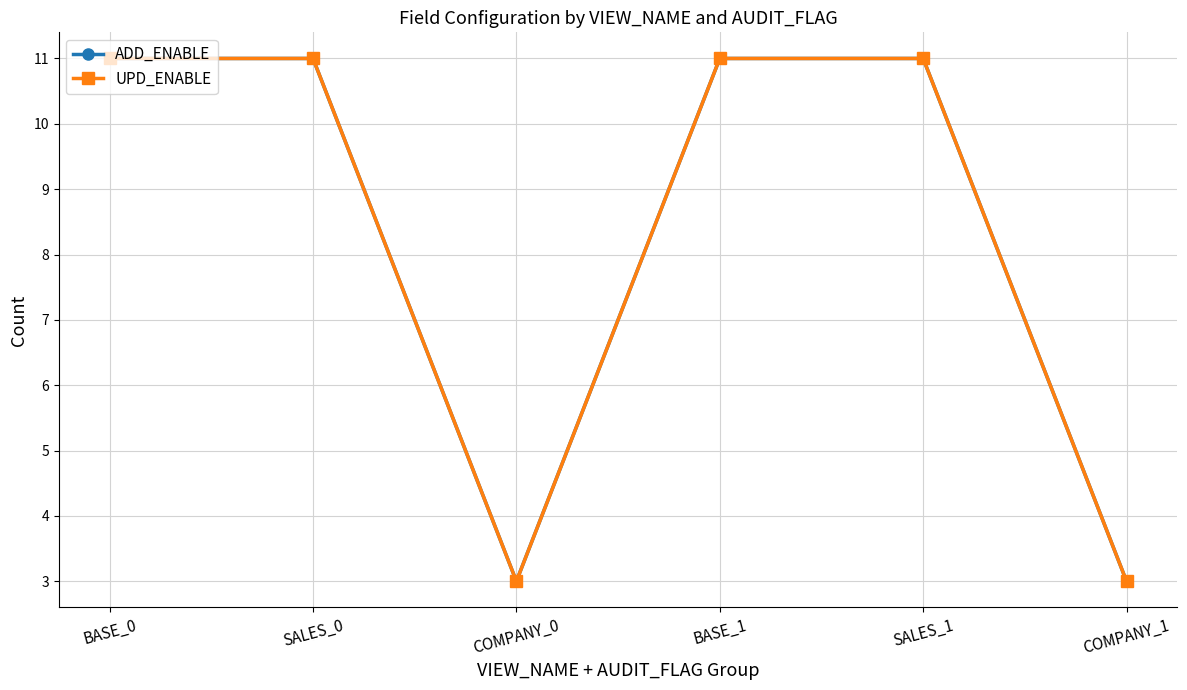

What is the label of the 4th point from the right?

COMPANY_0